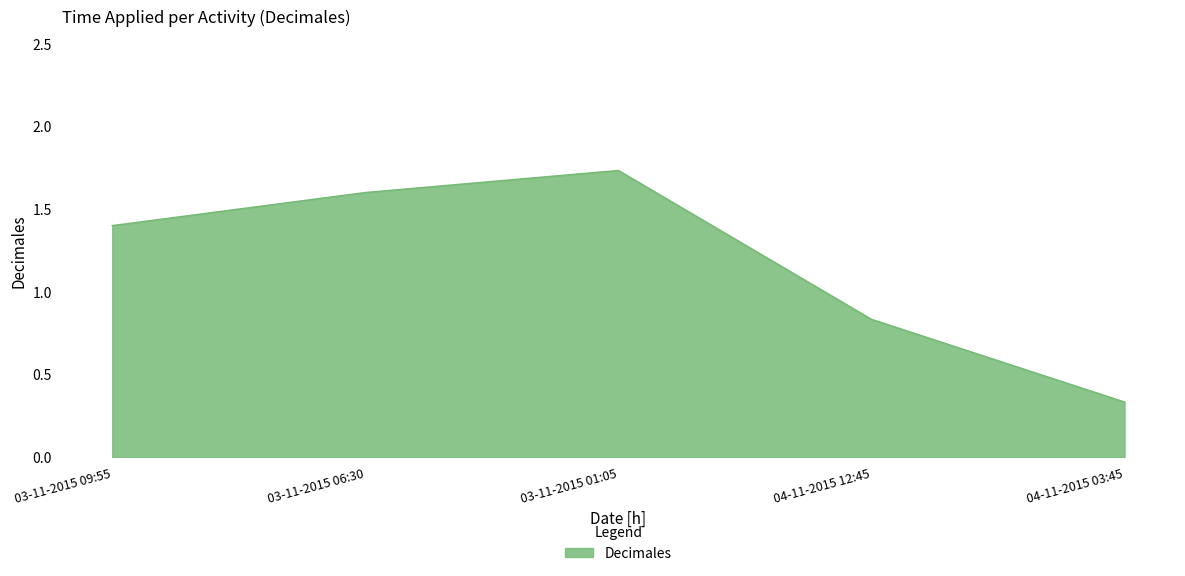

How many categories are shown in the chart?

5